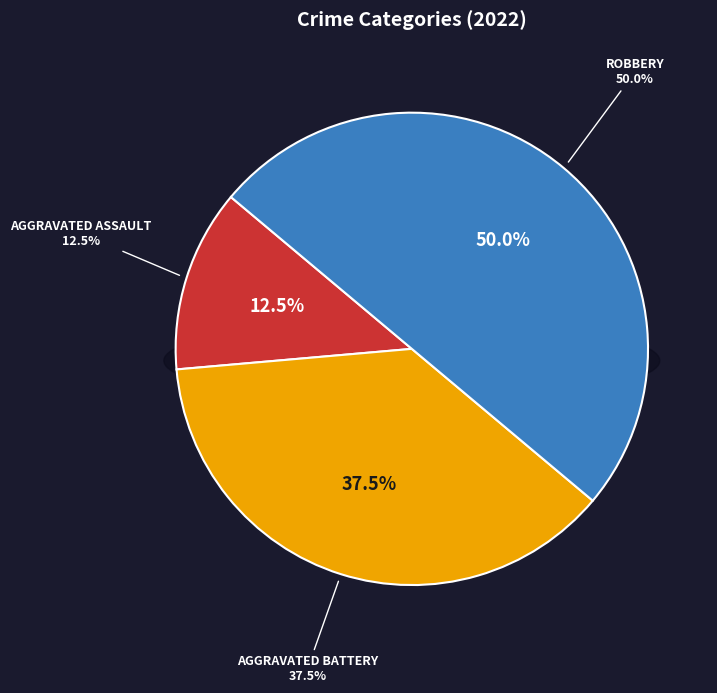

To the nearest percent, what percentage of the pie is Aggravated Battery?

38%